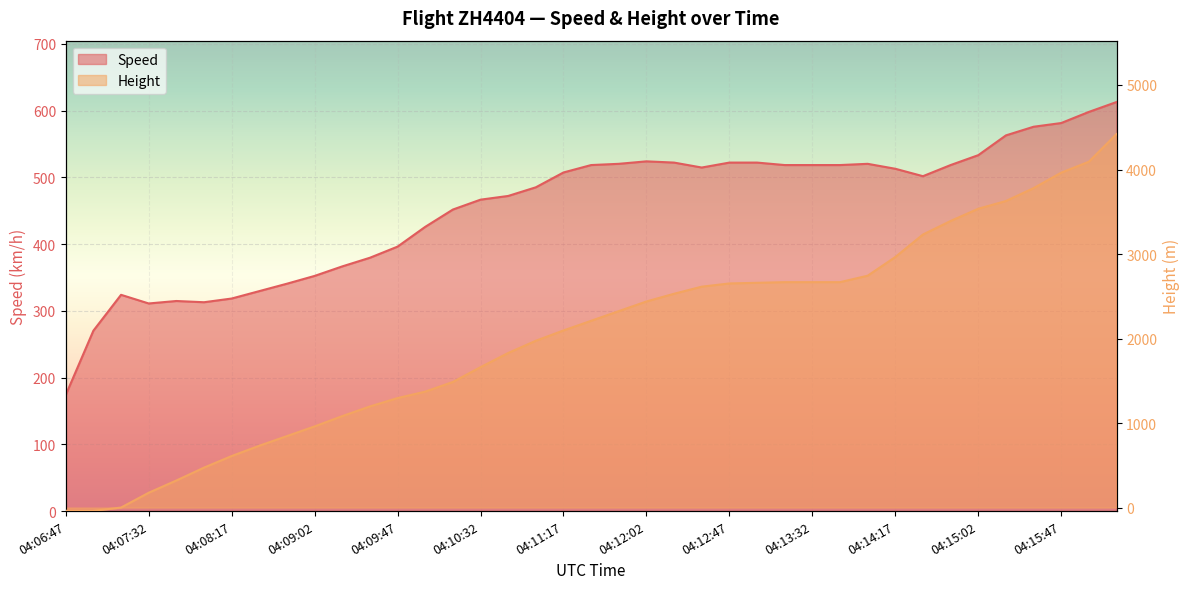

Reading left to right, list all the values displayed in this chart.

Speed: 174.1	270.4	324.1	311.1	314.8	313.0	318.5	329.7	340.8	352.4	366.7	379.7	396.3	426.0	451.9	466.7	472.3	485.2	507.4	518.6	520.4	524.1	522.3	514.9	522.3	522.3	518.6	518.6	518.6	520.4	513.0	501.9	518.6	533.4	563.0	576.0	581.5	598.2	613.0
Height: -38.1	-38.1	0.0	175.3	320.0	472.4	609.6	731.5	845.8	960.1	1082.0	1196.3	1295.4	1371.6	1485.9	1661.2	1828.8	1973.6	2095.5	2209.8	2324.1	2438.4	2529.8	2613.7	2651.8	2659.4	2667.0	2667.0	2667.0	2743.2	2964.2	3230.9	3390.9	3535.7	3627.1	3779.5	3962.4	4091.9	4419.6